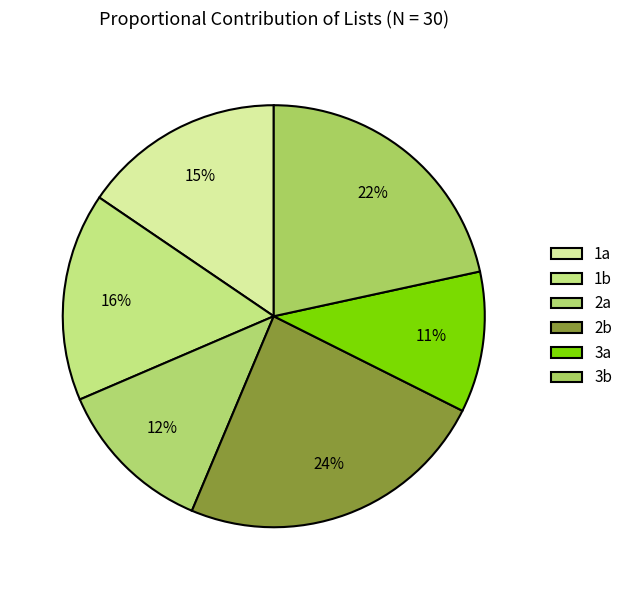

How many slices are in this pie chart?

6